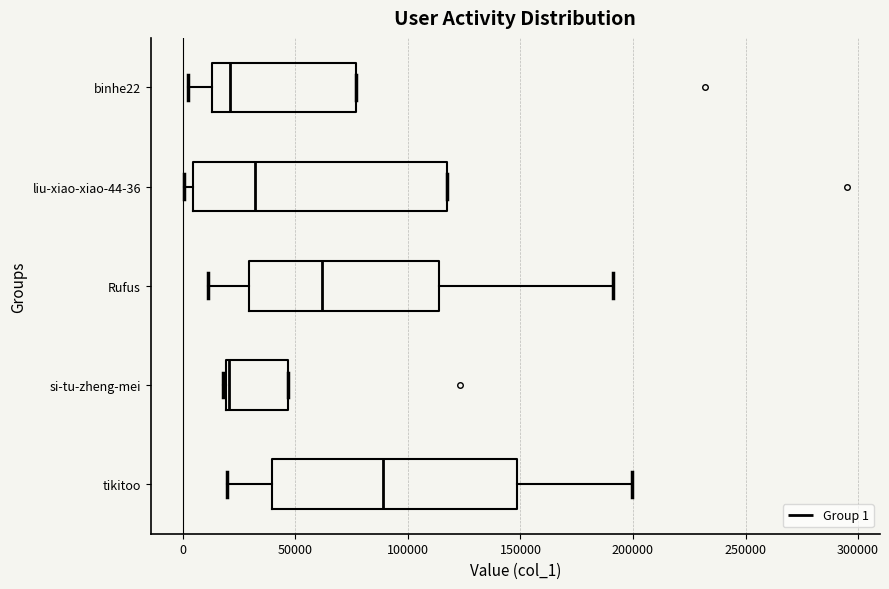

Where does the left whisker of the box for binhe22 end on the x-axis? The values are not printed on the chart, so give them approximately, as read against the axis.

0